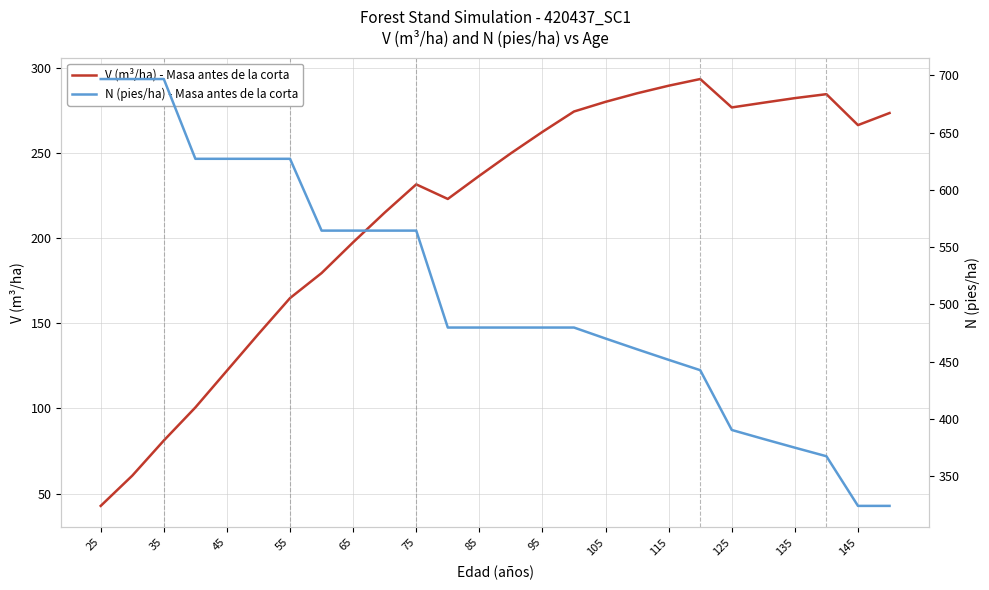

Is it true that V (m³/ha) - Masa antes de la corta equals 399.3 at 105?

False